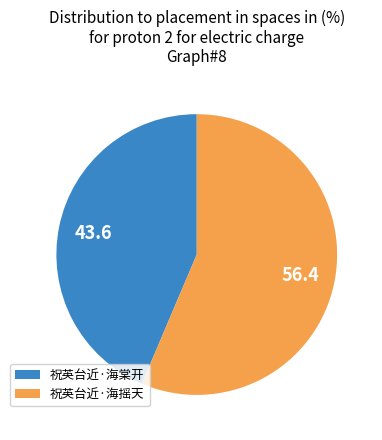

Rank the categories by value from lowest to highest.

祝英台近·海棠开, 祝英台近·海摇天